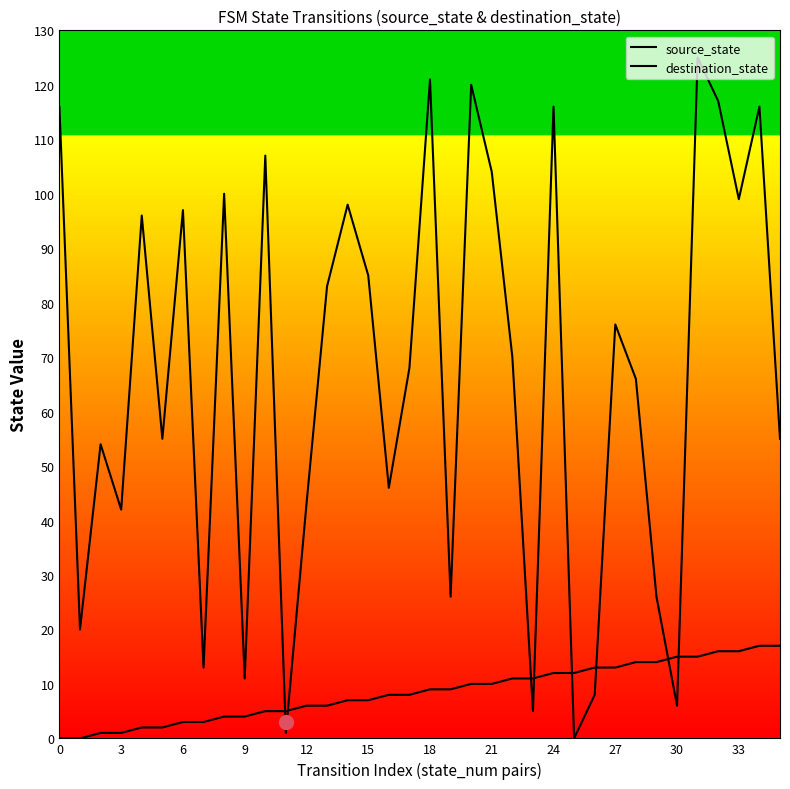

What are all the series names shown in the legend?

source_state, destination_state